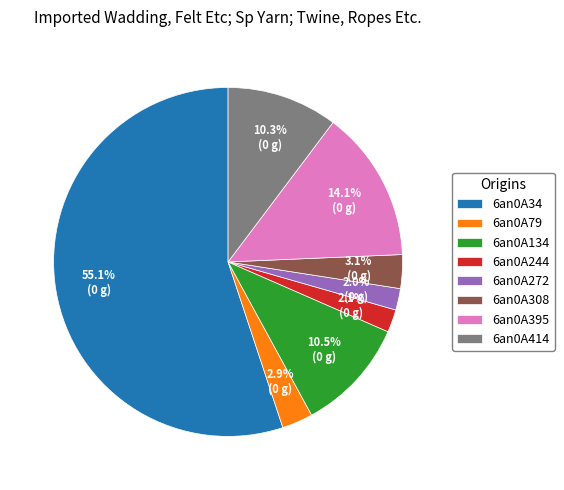

To the nearest percent, what percentage of the pie is 6an0A34?

55%